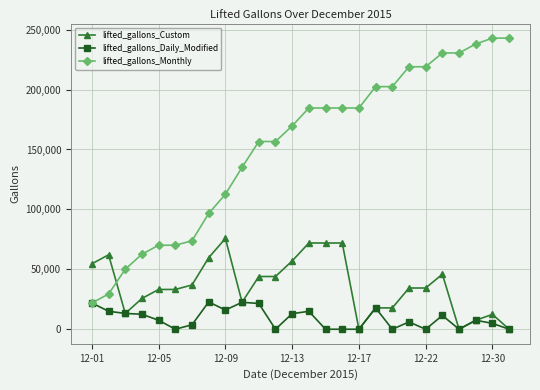

Rank the series by their maximum value, from lowest to highest.

lifted_gallons_Daily_Modified, lifted_gallons_Custom, lifted_gallons_Monthly